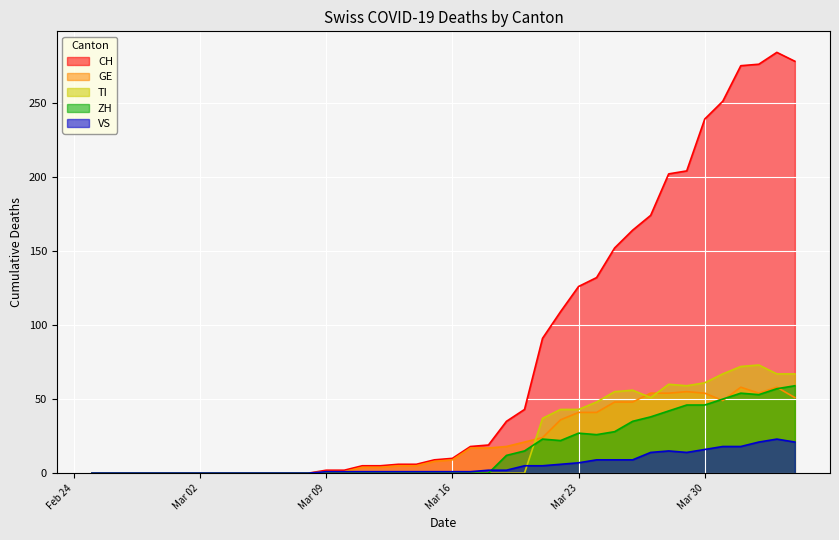

At which category does the chart reach its peak across all series?

2020-04-03